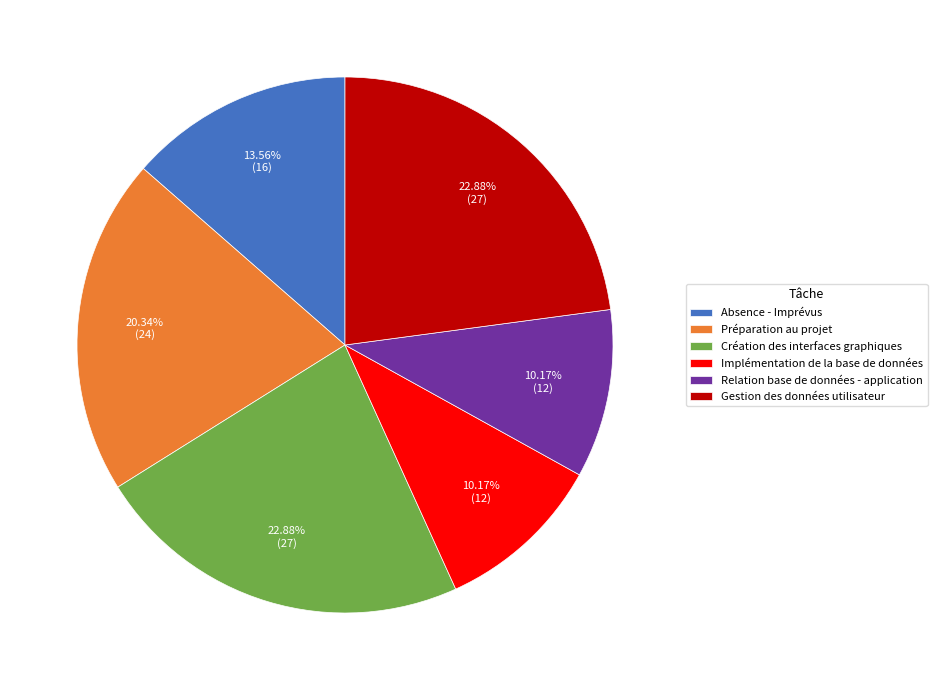

Count the number of slices in the pie.

6